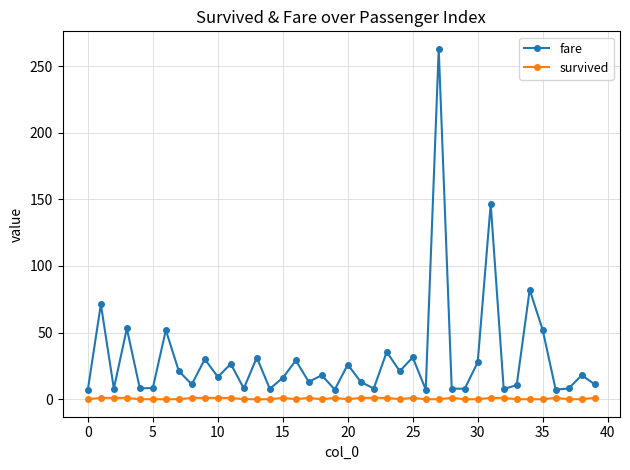

What is the sum of all survived values?

19.0